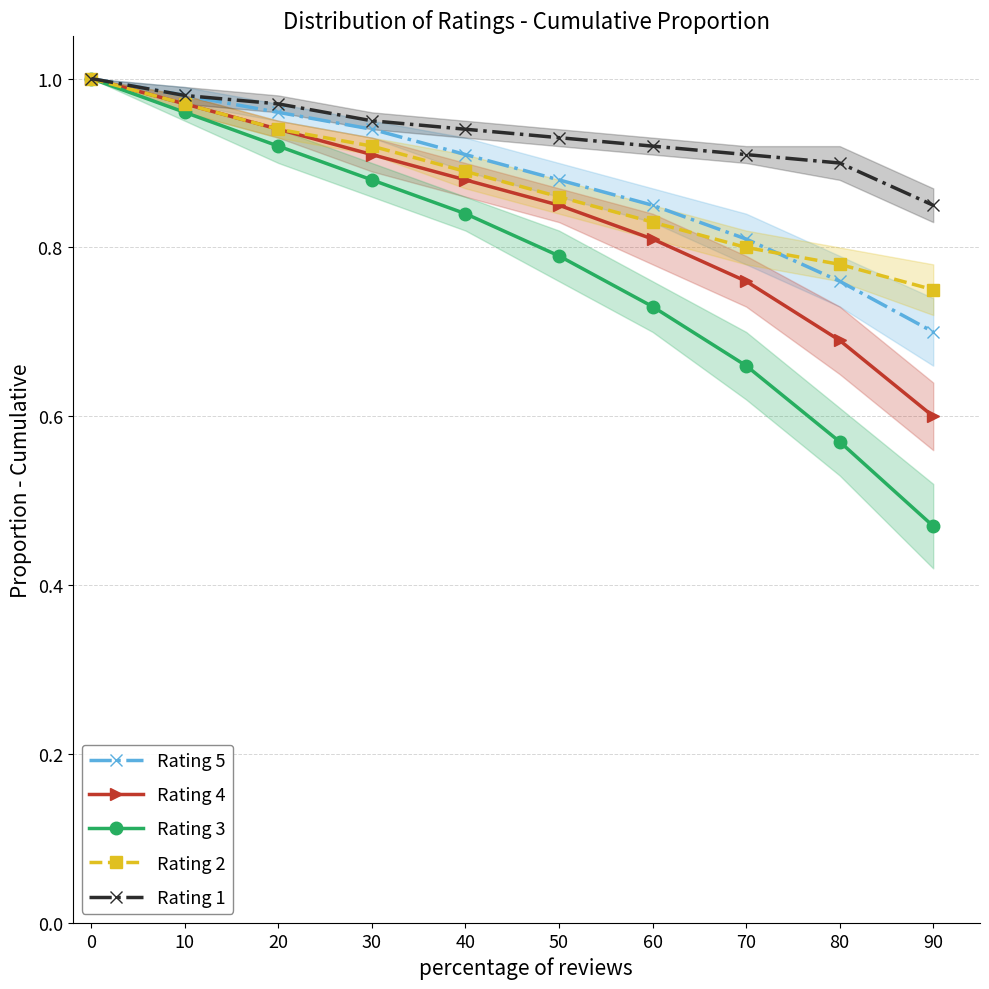

How many series are shown in this chart?

5